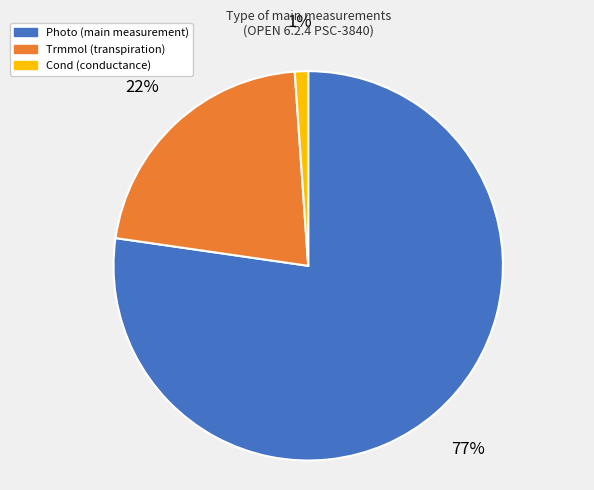

To the nearest percent, what is the difference between the largest and smallest slice percentages?

76%